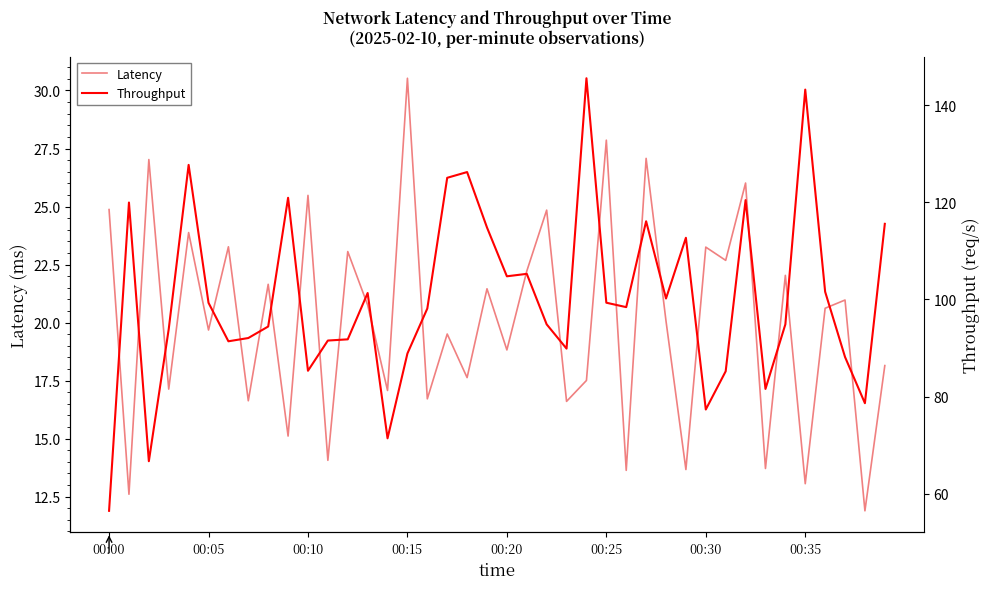

What is the minimum value for Latency?

11.9